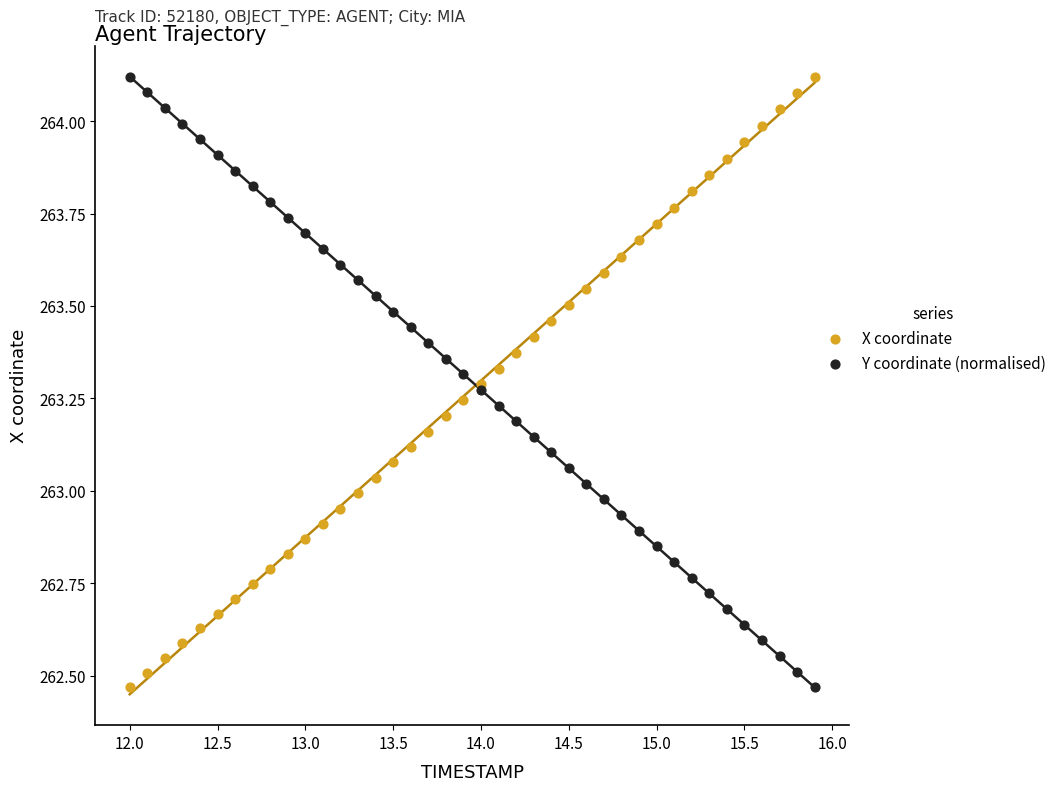

What is the X range (max minus min) for the scatter plot?

3.9